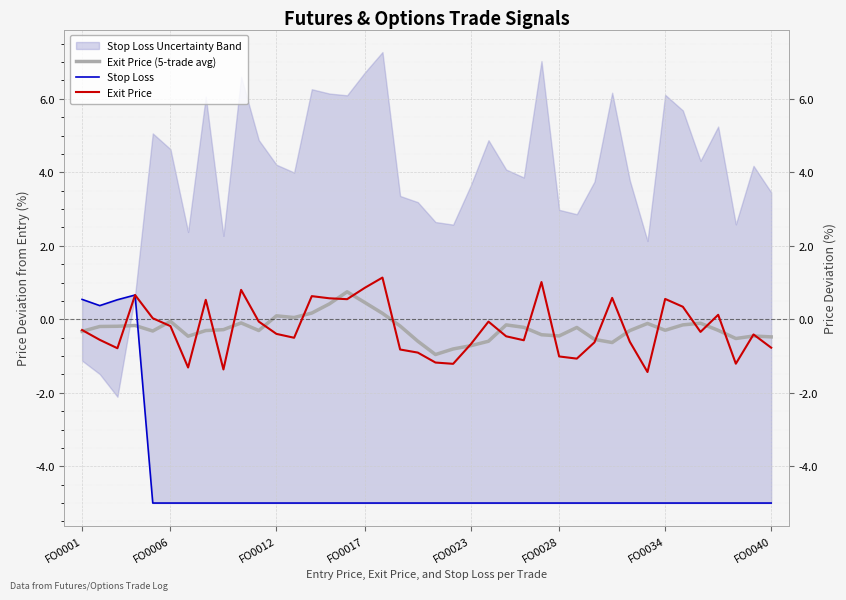

Between FO0023 and 10, which series saw the biggest shift?

Exit Price